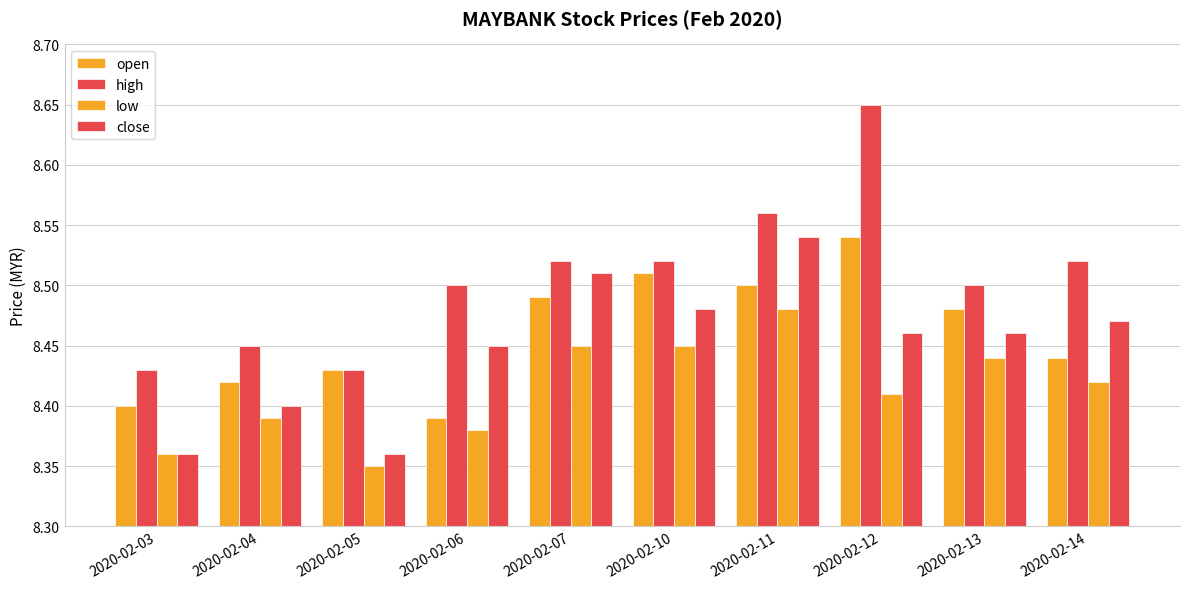

Which series has the widest spread of values?

high